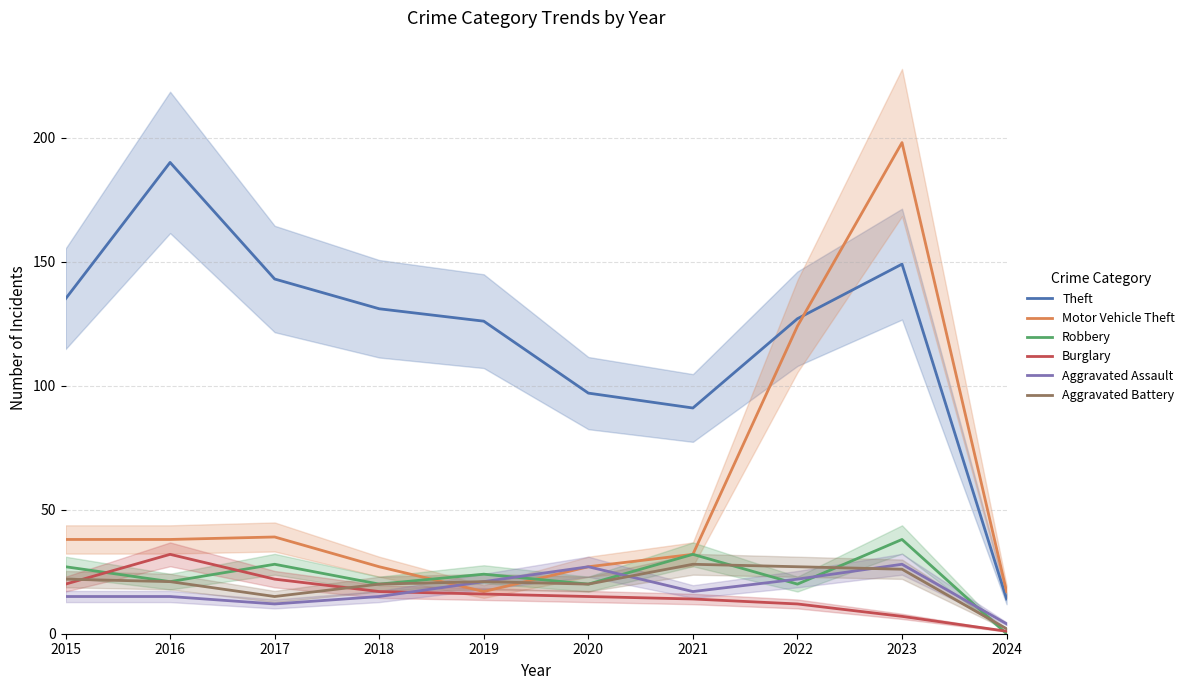

Rank the series by their maximum value, from lowest to highest.

Aggravated Assault, Aggravated Battery, Burglary, Robbery, Theft, Motor Vehicle Theft